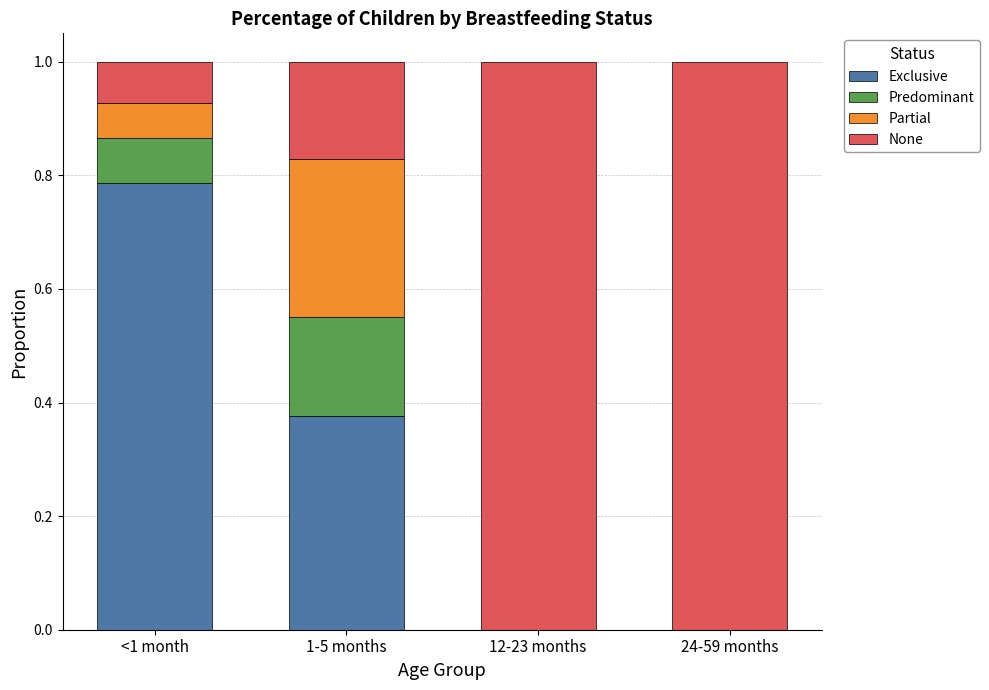

Which category has the highest value in the Exclusive series?

<1 month